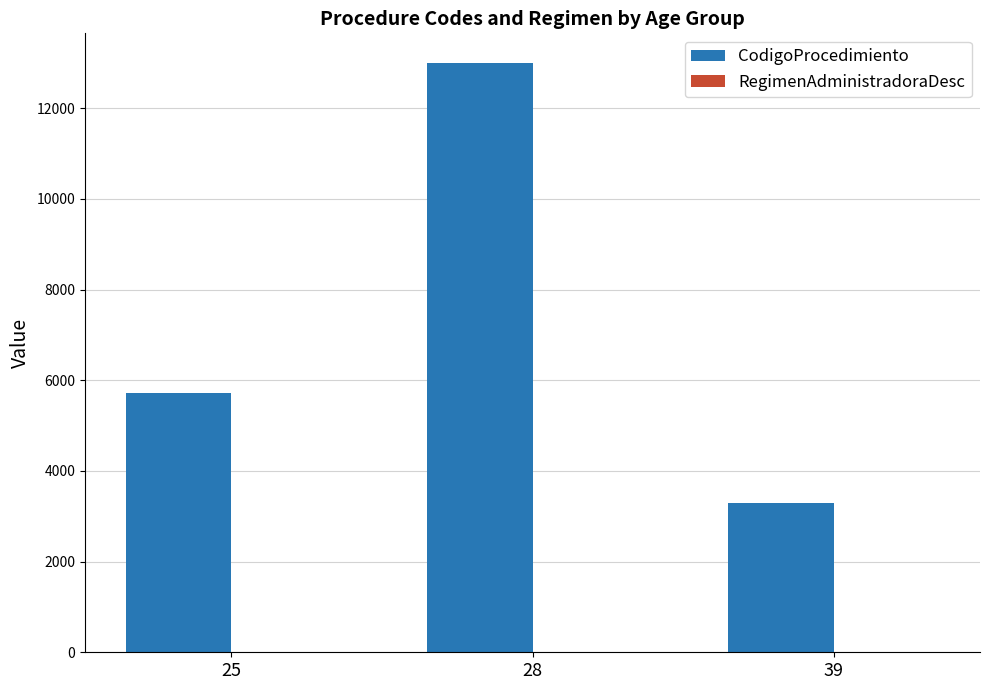

The CodigoProcedimiento series shows 3820 at 28. True or false?

False